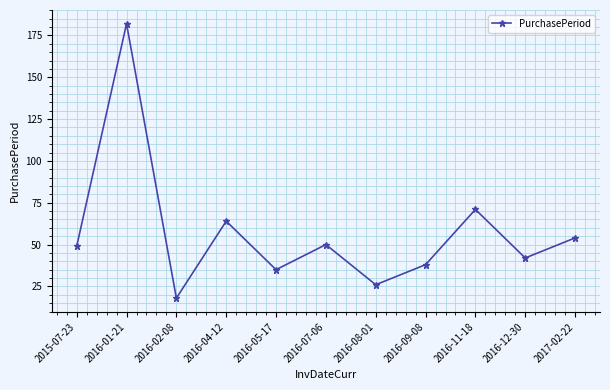

What is the difference between the values at 2016-09-08 and 2016-08-01?

12